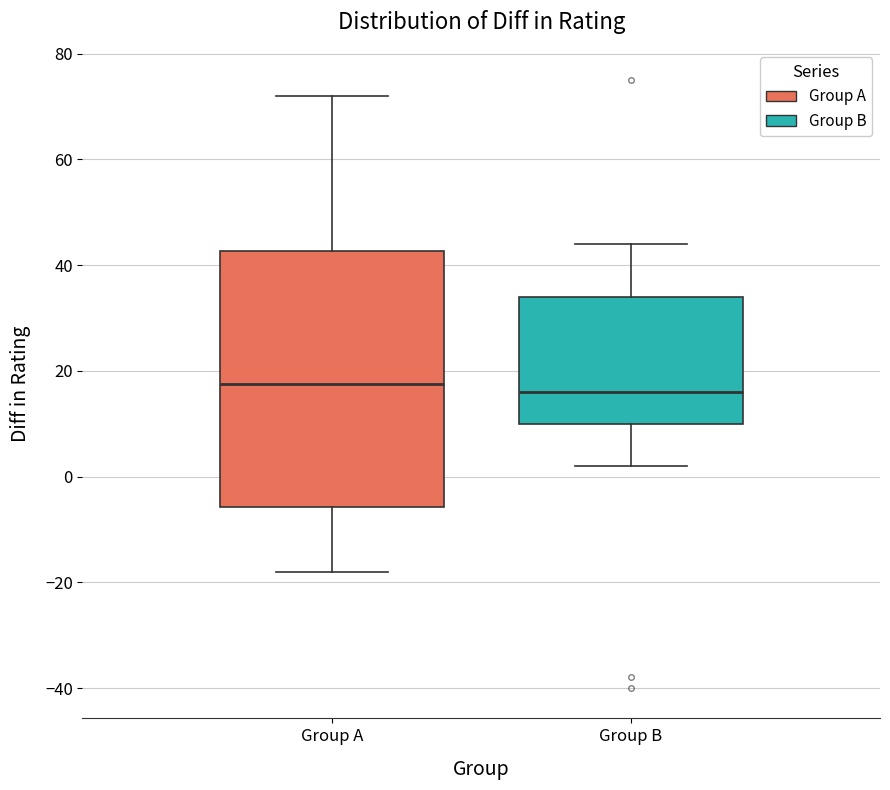

Which box is the tallest, from its lower edge to its upper edge?

Group A